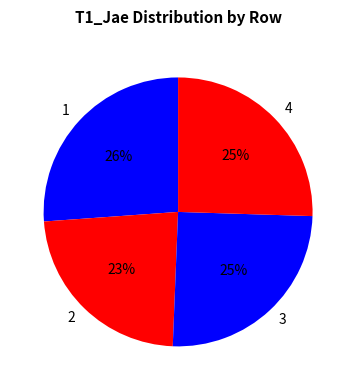

To the nearest percent, what percentage of the pie is 1?

26%